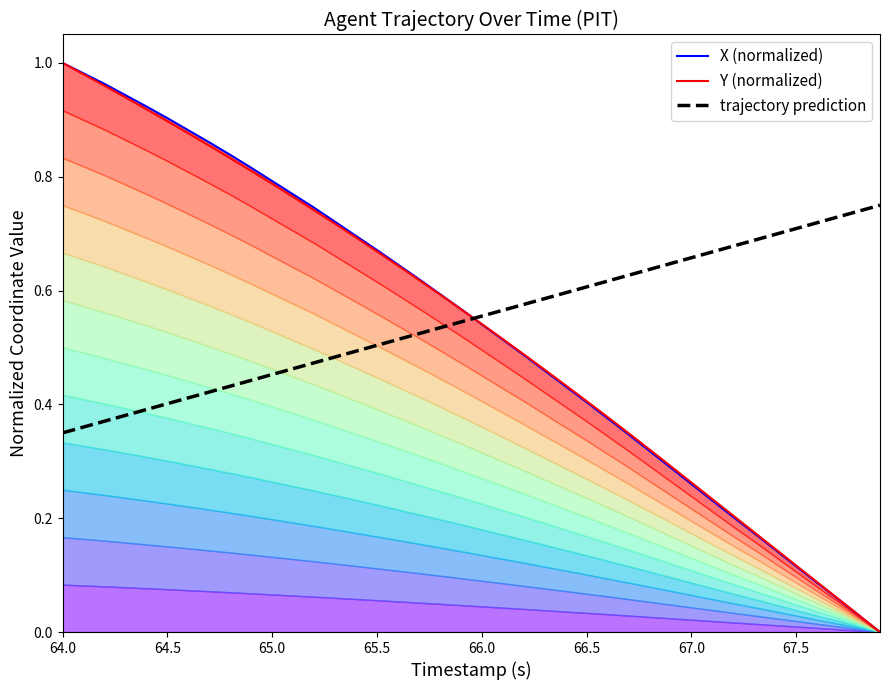

Does the chart have visible grid lines?

No